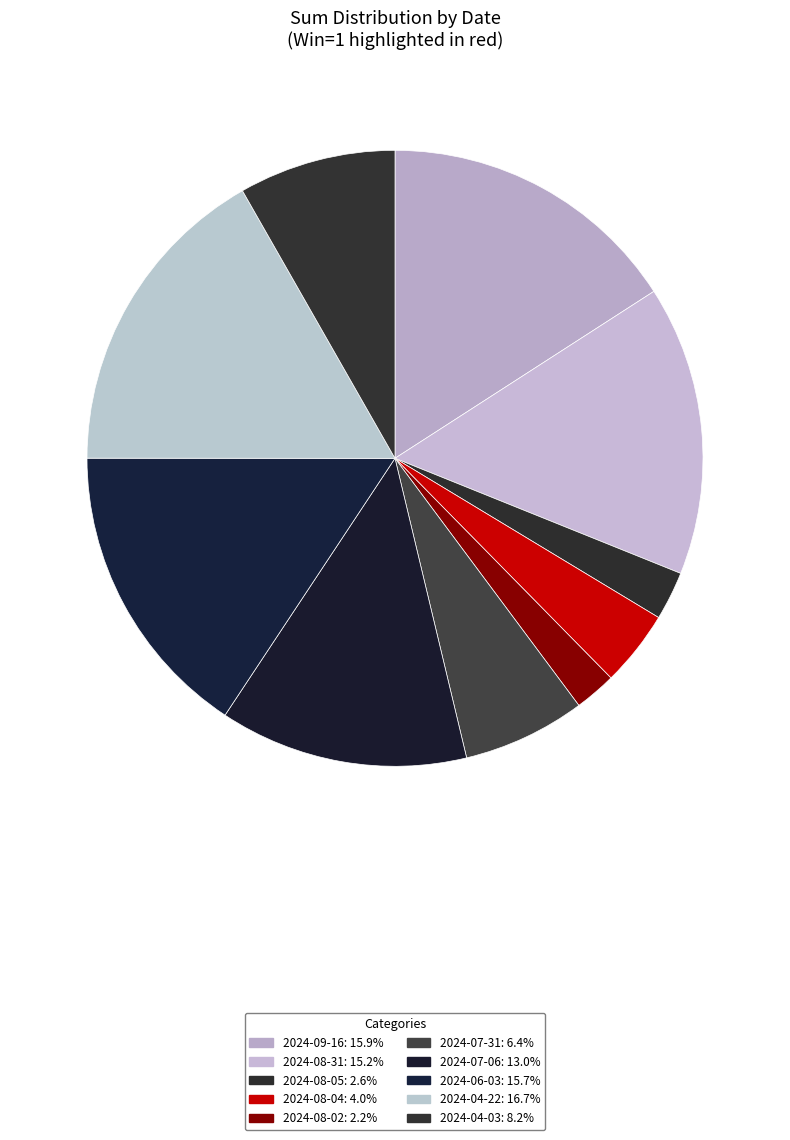

How many segments does this pie chart have?

10